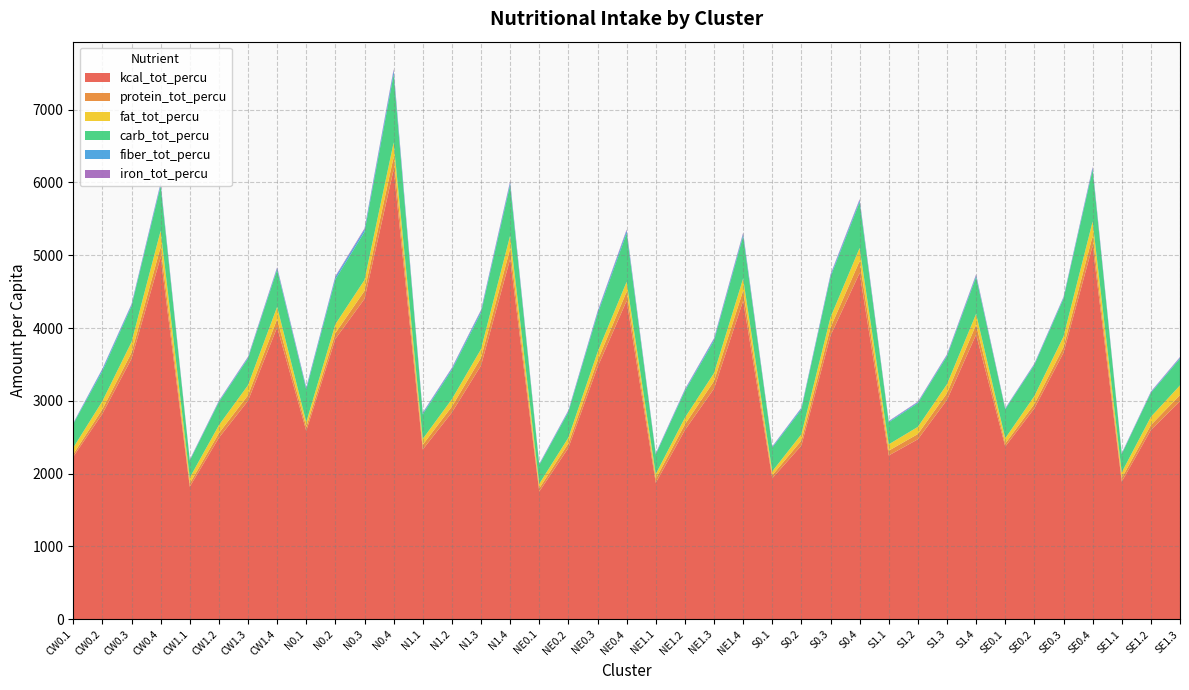

Reading left to right, list all the values displayed in this chart.

kcal_tot_percu: 2232.9	2824.2	3579.4	4974.6	1820.8	2493.5	3001.4	4010.5	2587.6	3852.7	4401.9	6179.0	2332.3	2841.4	3485.9	4949.6	1754.3	2354.5	3463.6	4374.8	1874.0	2598.9	3168.8	4375.4	1937.2	2386.6	3897.0	4757.2	2250.3	2472.6	3013.8	3911.3	2373.1	2897.7	3661.6	5131.9	1890.5	2600.1	2994.7
protein_tot_percu: 35.8	61.1	82.8	140.9	45.2	62.6	75.7	113.8	54.7	78.5	109.7	172.2	65.2	80.8	106.4	140.6	45.1	61.5	88.2	125.8	55.4	77.6	103.6	139.1	42.3	67.4	110.8	164.5	66.0	72.5	91.7	136.7	41.6	58.5	77.0	133.5	49.1	67.3	86.5
fat_tot_percu: 88.5	112.0	147.0	221.2	79.3	110.4	138.7	168.2	66.2	122.8	149.8	198.5	80.5	101.9	118.4	180.1	61.2	79.8	116.4	135.3	65.0	92.3	109.5	166.8	52.2	87.4	139.8	179.1	86.8	98.0	123.6	147.3	71.7	110.9	144.8	198.2	78.5	113.8	131.8
carb_tot_percu: 327.6	412.4	492.0	617.3	234.0	317.0	367.3	509.9	447.0	616.3	659.4	936.3	337.8	402.3	500.4	696.0	258.6	351.8	523.4	667.9	268.3	367.2	444.6	583.5	325.7	341.2	555.4	628.8	302.8	326.2	385.1	506.4	398.5	425.6	520.4	711.2	249.7	328.6	367.8
fiber_tot_percu: 8.7	25.2	21.5	29.5	8.6	12.5	14.9	22.8	23.2	31.8	34.5	49.3	16.5	19.8	25.7	35.2	10.8	15.2	26.4	34.5	11.6	15.7	22.2	28.7	12.2	18.1	24.6	26.7	11.5	12.3	16.0	22.4	9.1	13.5	16.2	26.5	8.6	10.9	13.7
iron_tot_percu: 4.3	7.2	8.4	12.9	5.1	7.0	8.6	12.3	8.0	11.7	14.1	21.5	7.7	9.4	12.1	16.7	5.6	7.7	11.3	15.3	6.2	8.6	11.4	16.2	5.2	6.2	11.0	15.8	6.4	7.5	9.0	14.0	5.2	6.3	8.2	13.8	5.2	7.0	8.6